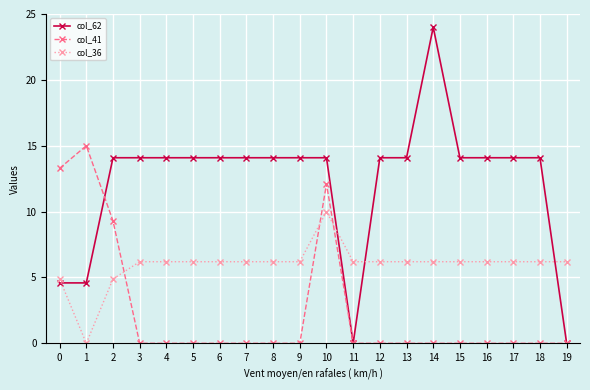

Does the chart display data point markers on the line(s)?

Yes